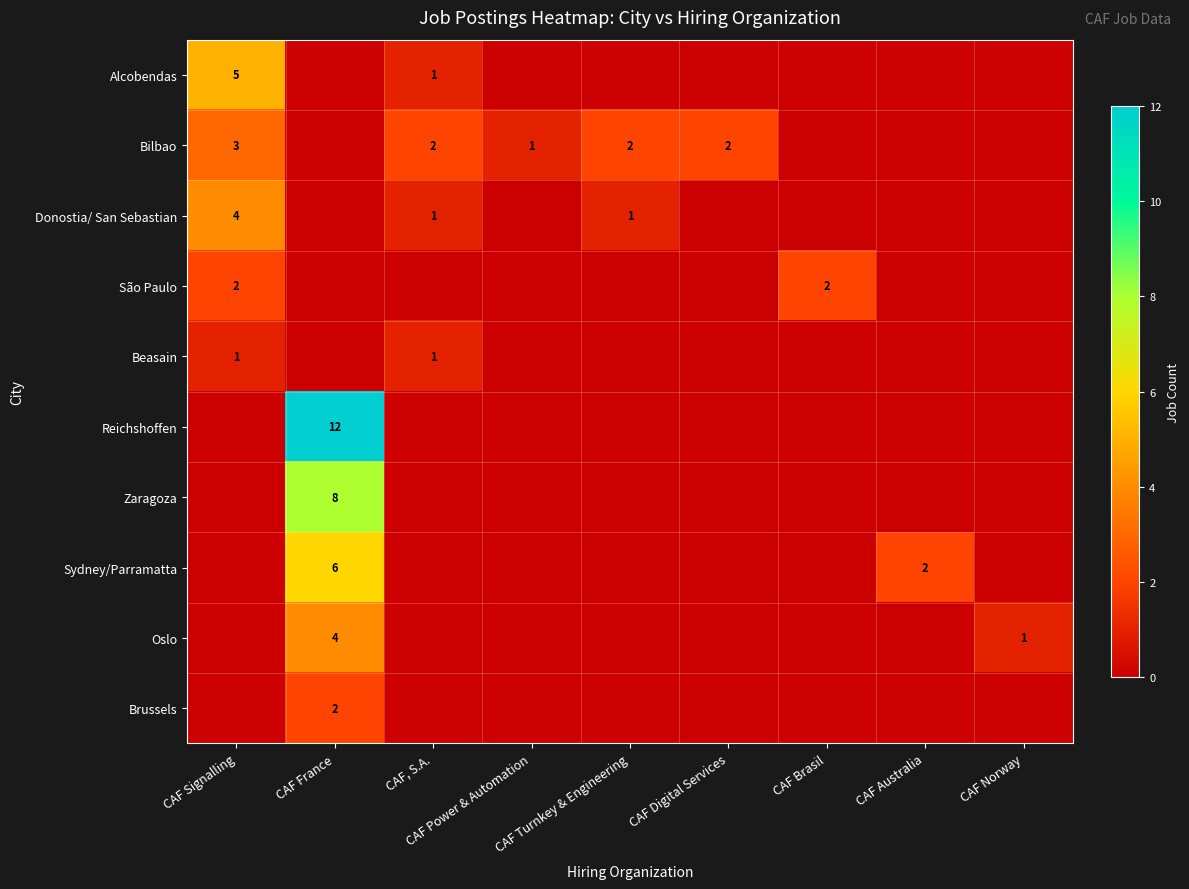

Which series has the largest total across all categories?

Reichshoffen